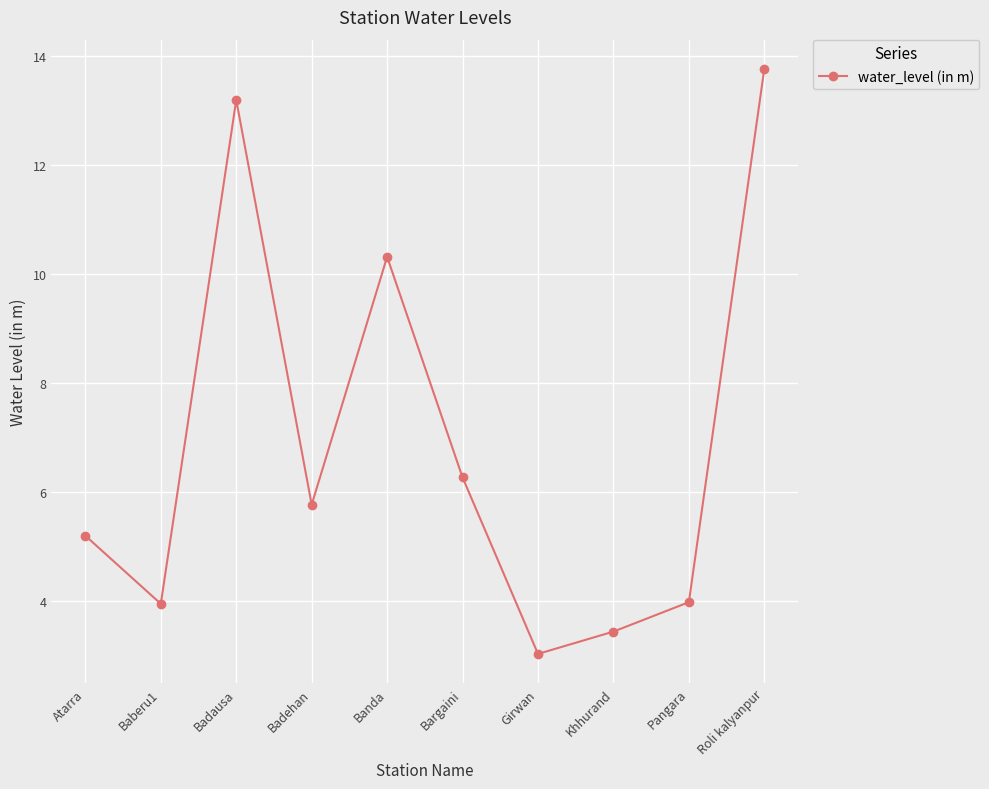

Approximately how many times larger is the value at Banda compared to Atarra?

2.0